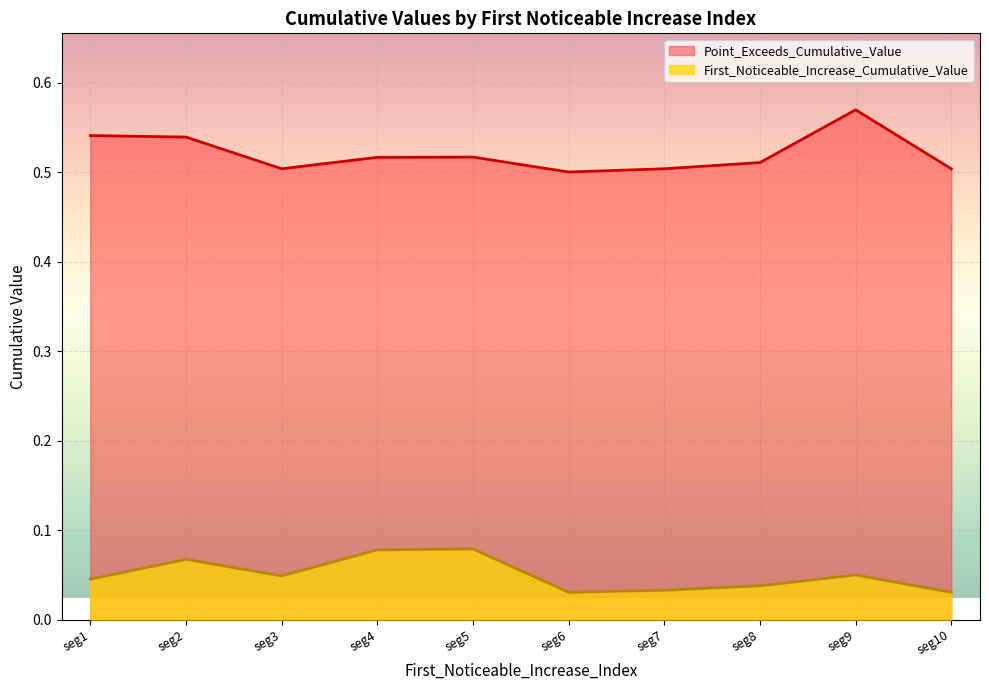

True or false: First_Noticeable_Increase_Cumulative_Value and Point_Exceeds_Cumulative_Value cross at least once.

False